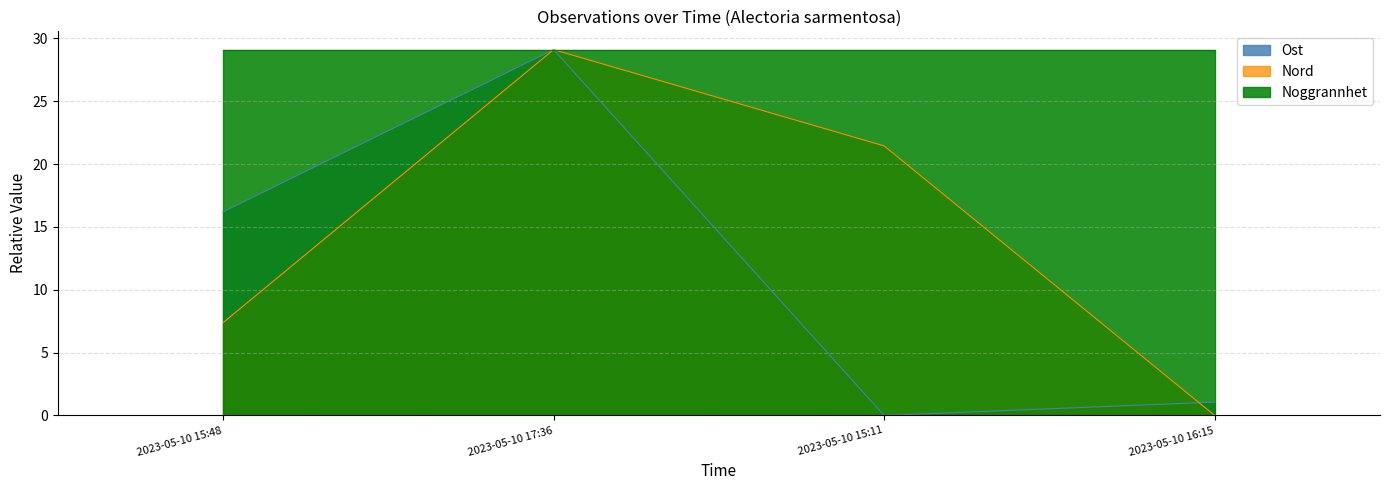

Which series has the widest spread of values?

Ost